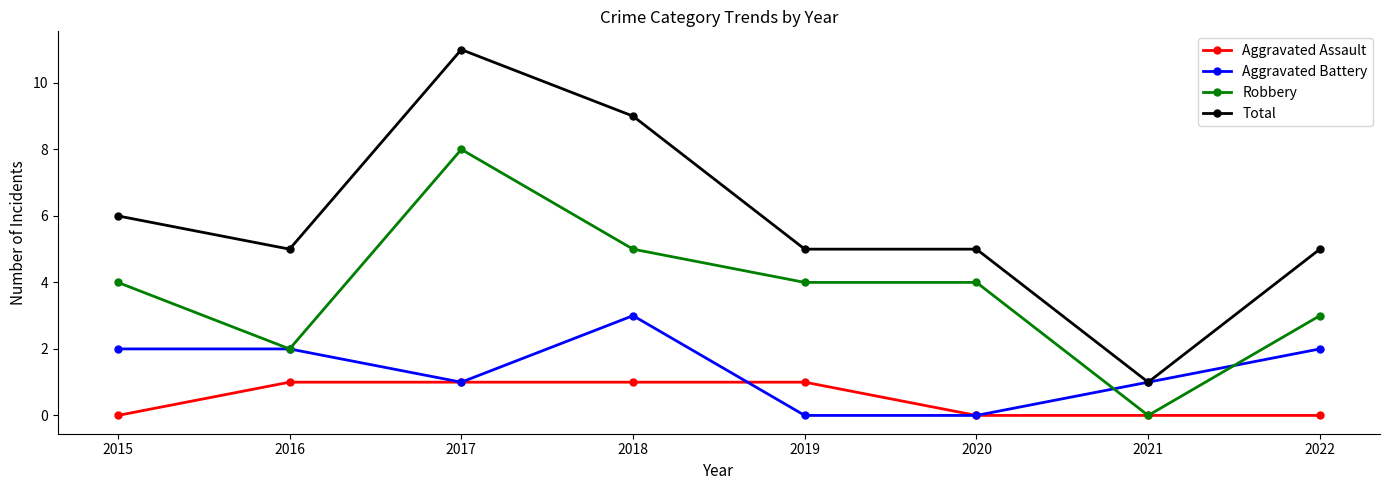

How many categories are shown in the chart?

8